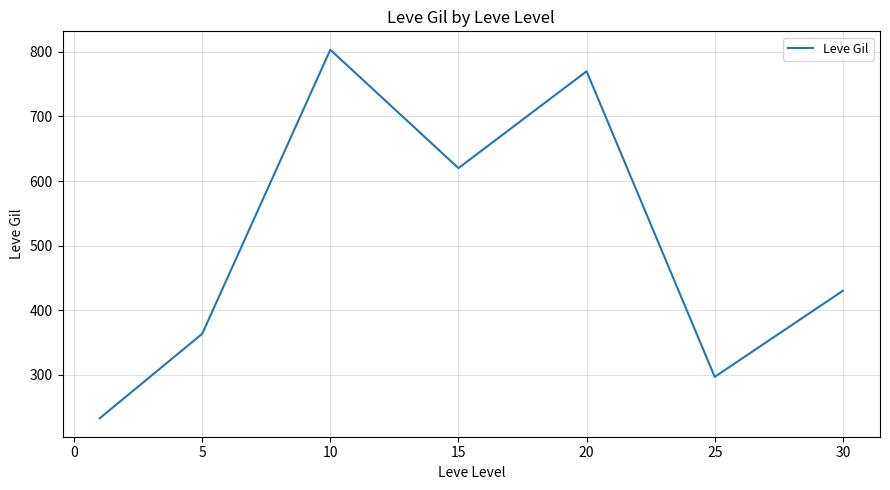

What is the average value?

502.3